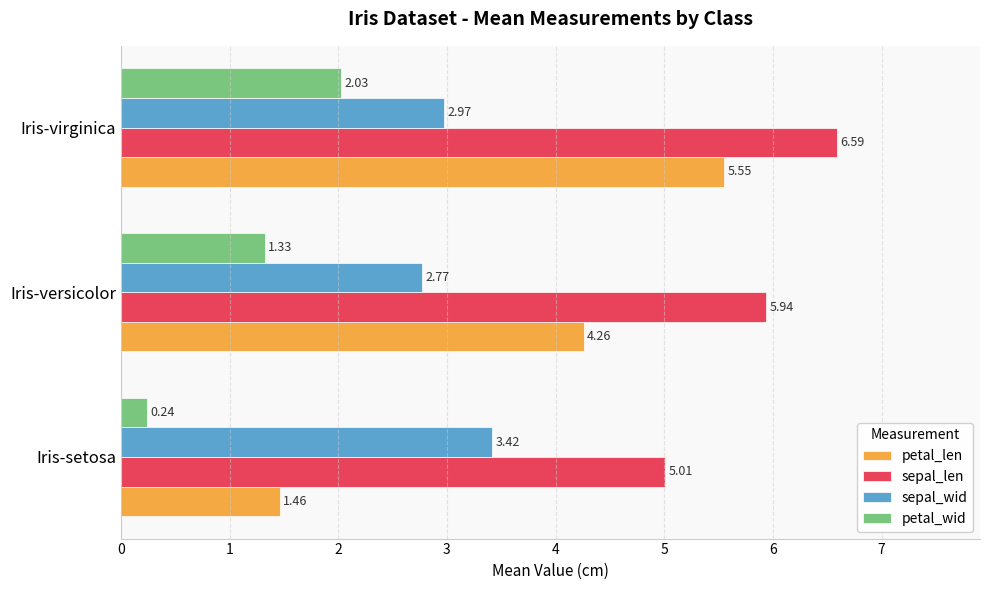

What is the sum of all petal_len values?

11.3